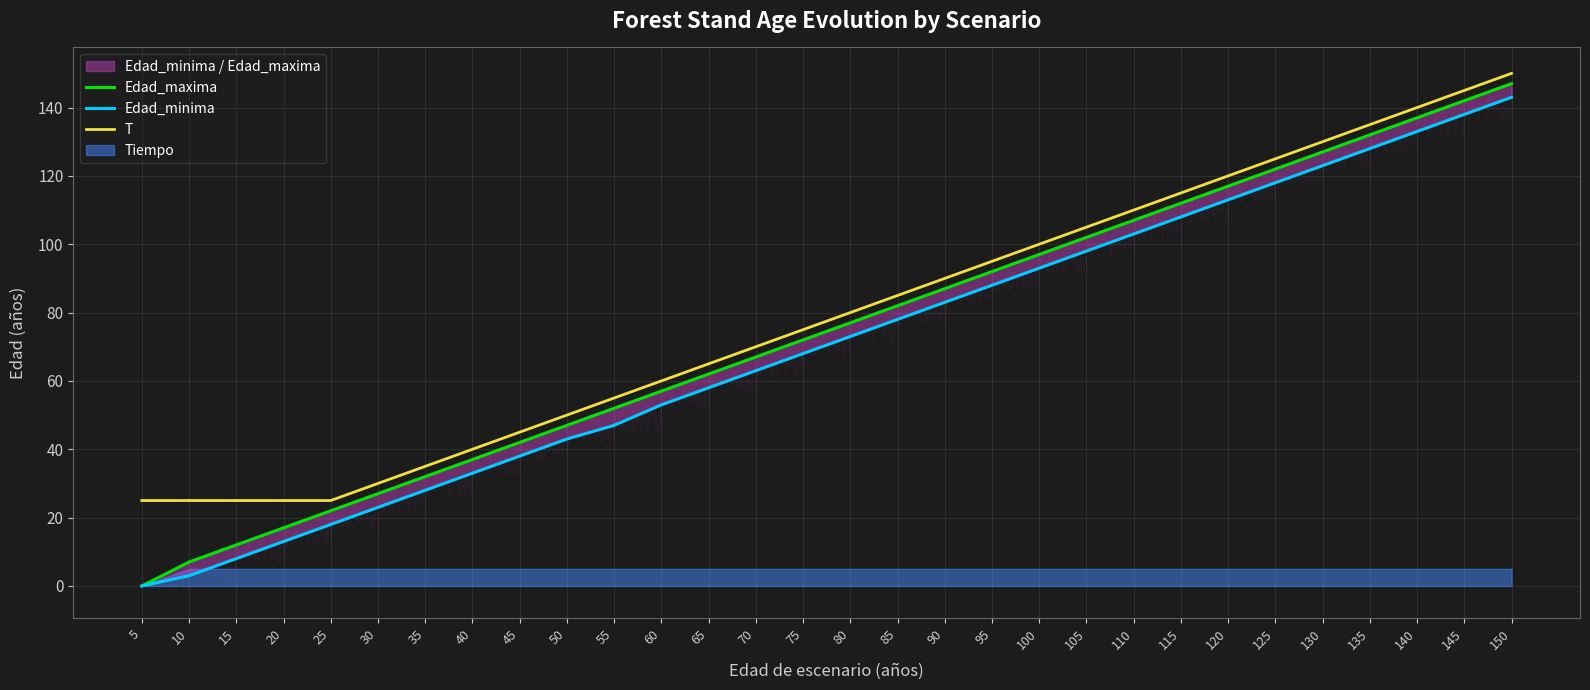

True or false: T and Edad_maxima cross at least once.

False